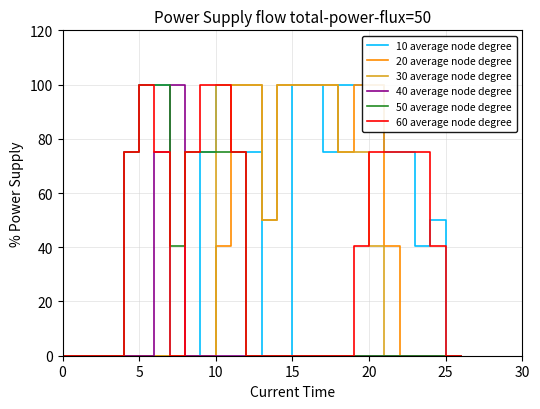

What is the difference between the maximum and minimum values in the 20 average node degree series?

100.0